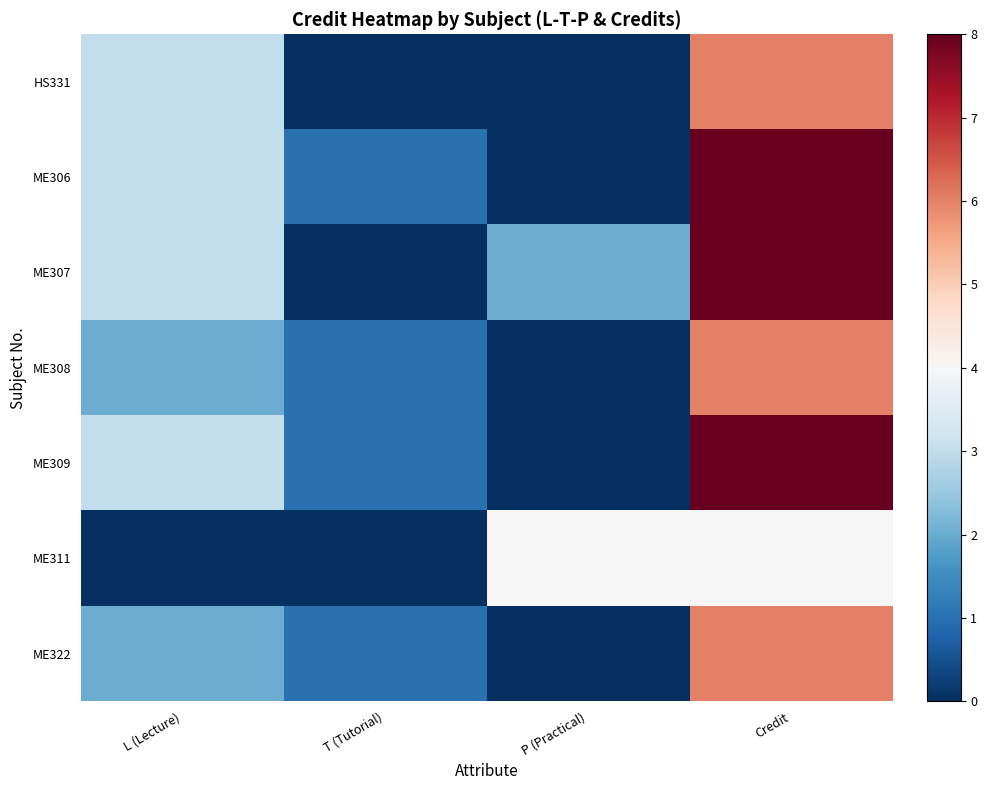

At which category is the sum across all series the highest?

Credit